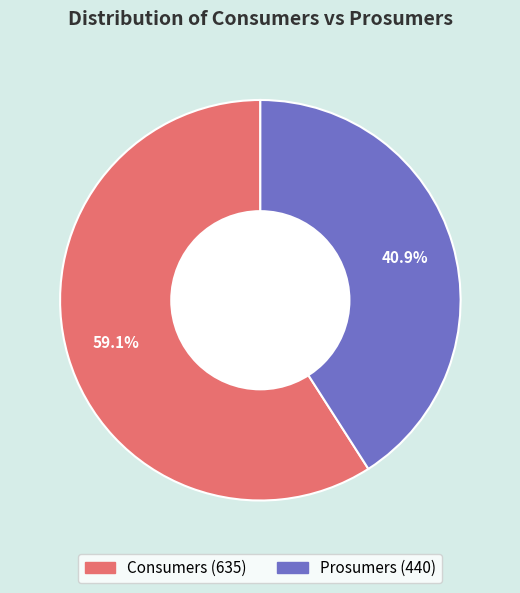

Is the sum of Consumers and Prosumers greater than half?

Yes